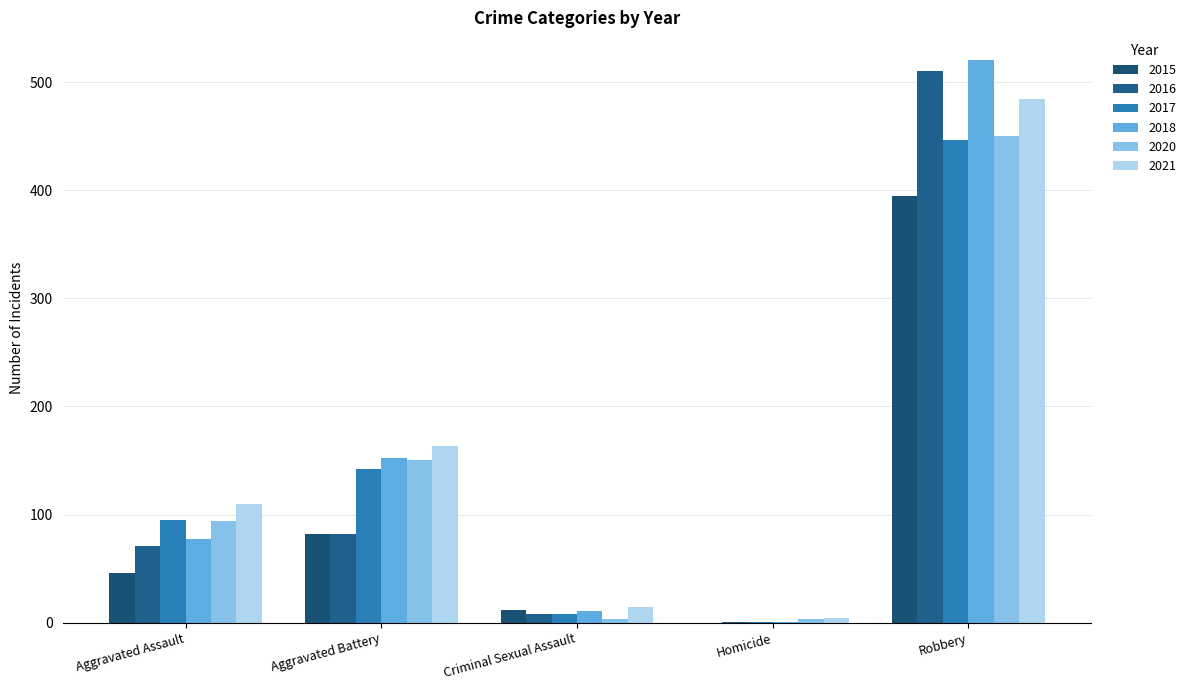

The value of 2017 at Aggravated Assault is 64. True or false?

False